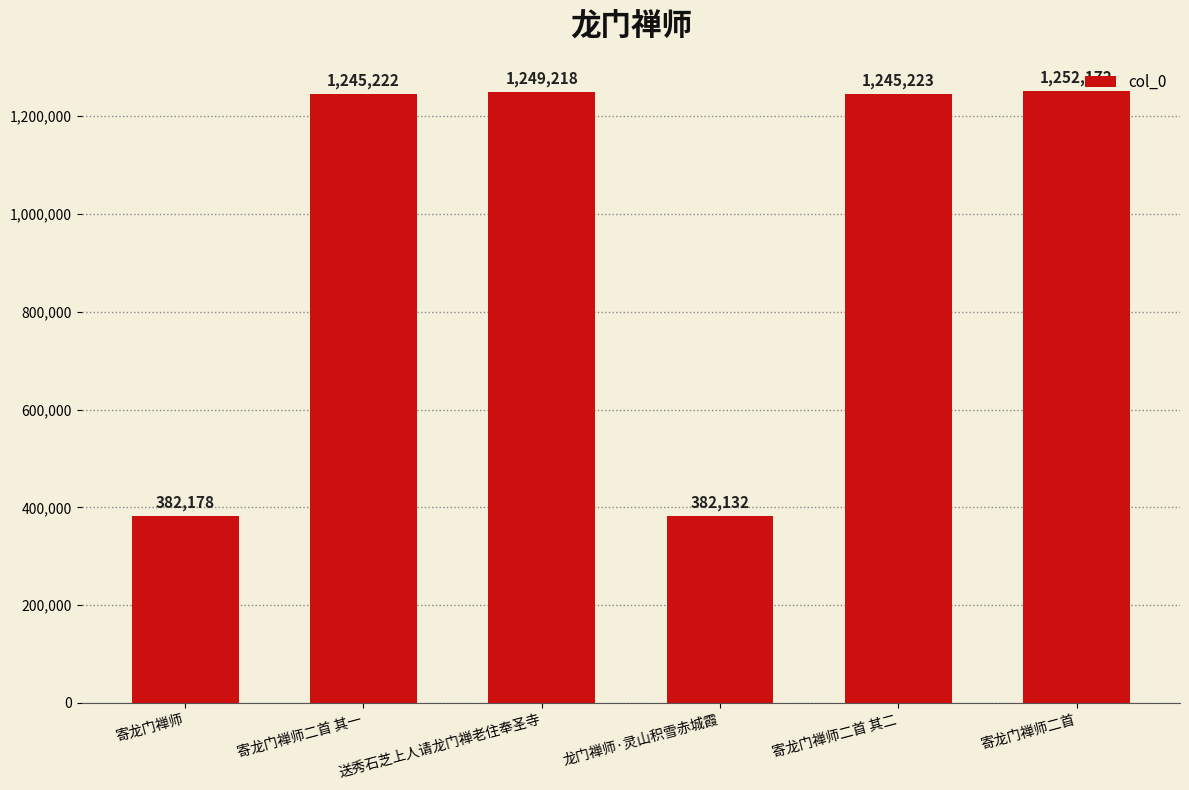

Reading right to left, list all the values displayed in this chart.

1252172	1245223	382132	1249218	1245222	382178